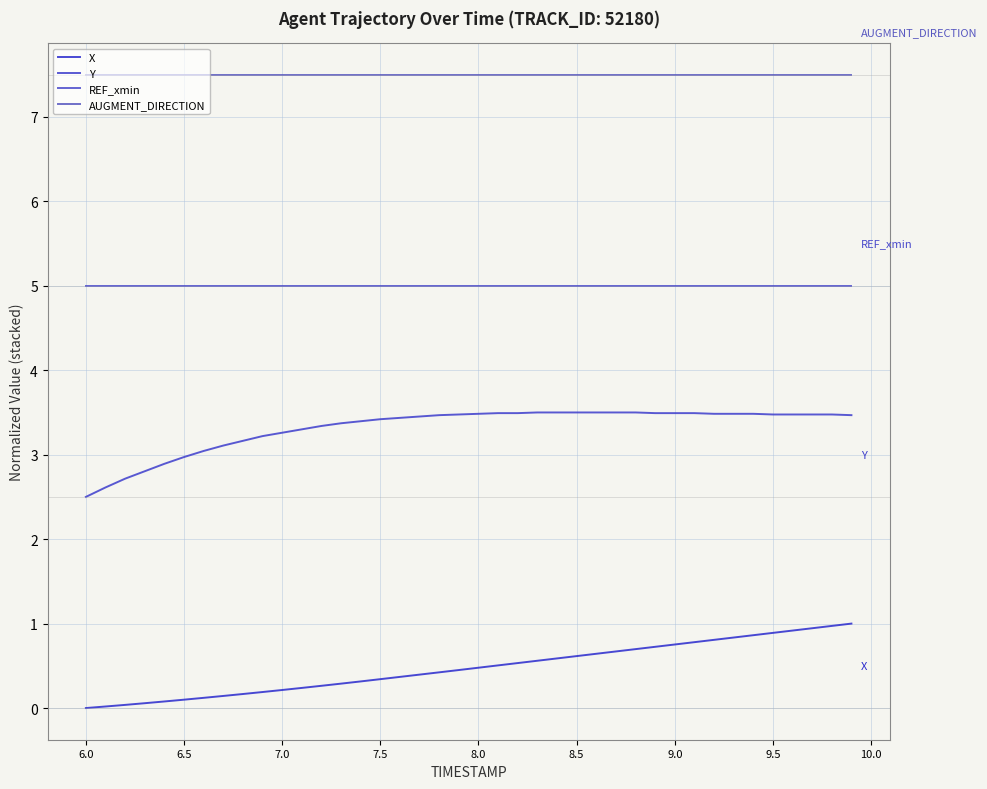

Is this an area chart (filled region under the line)?

No